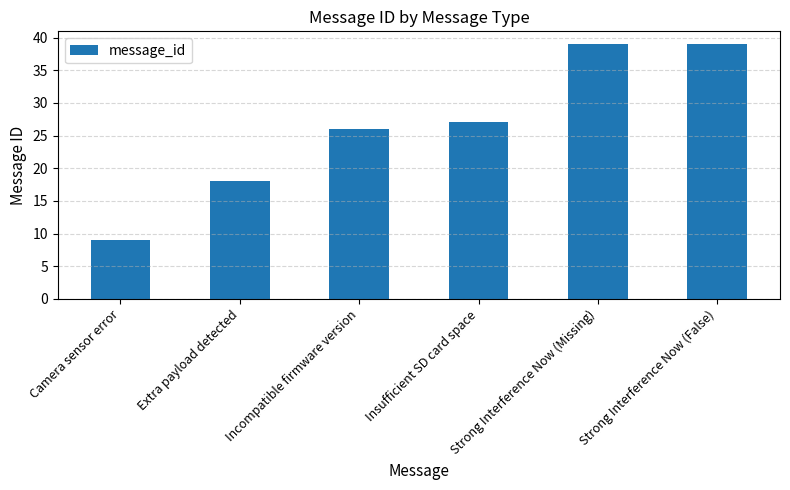

Approximately how many times larger is the value at Incompatible firmware version compared to Strong Interference Now (Missing)?

0.7